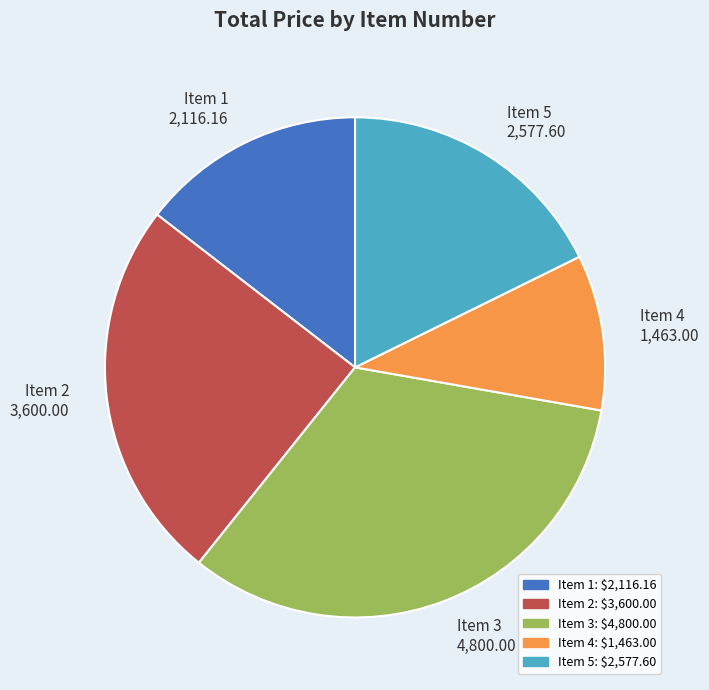

Which category has the biggest portion of the pie?

Item 3